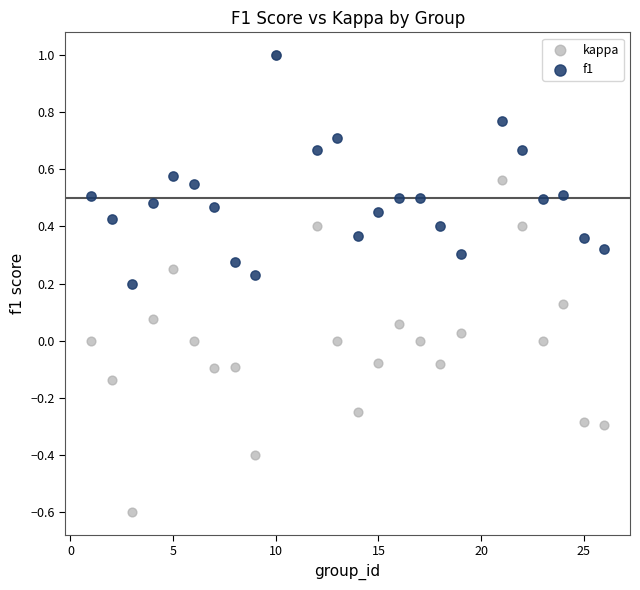

What are all the series names shown in the legend?

kappa, f1